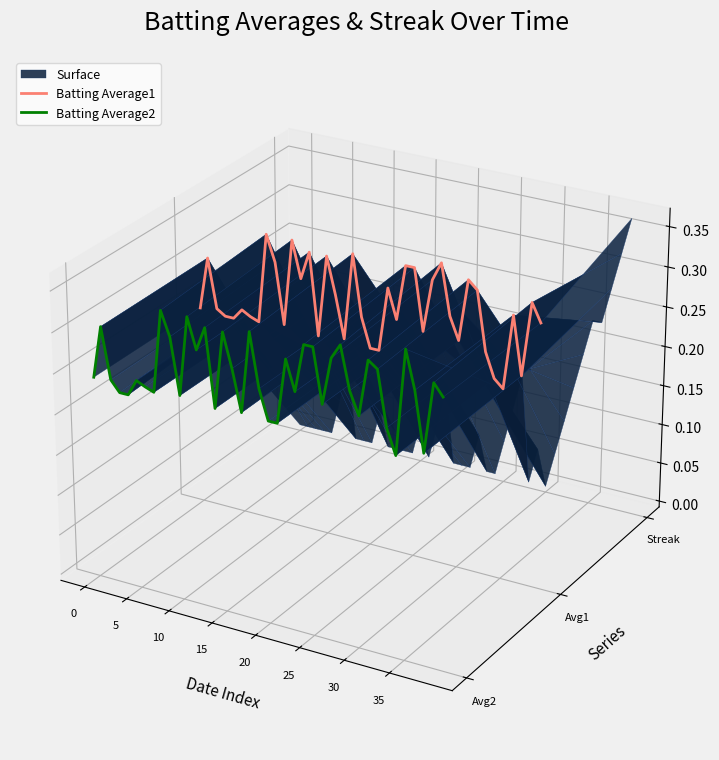

How many intersections are there between Batting Average1 and Batting Average2?

2